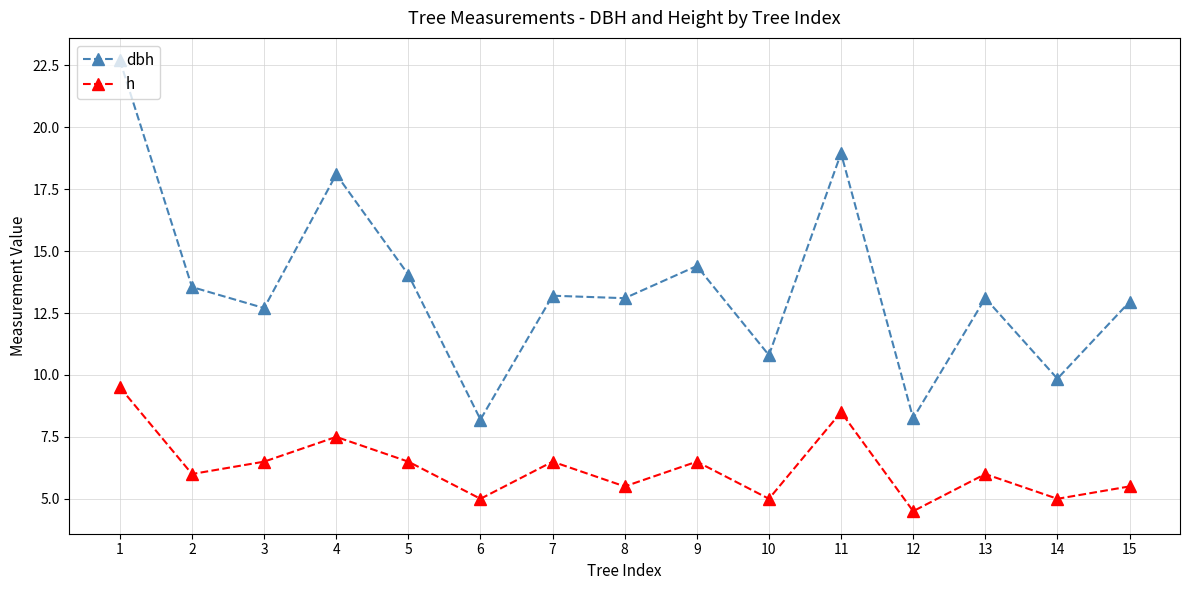

What are all the series names shown in the legend?

dbh, h